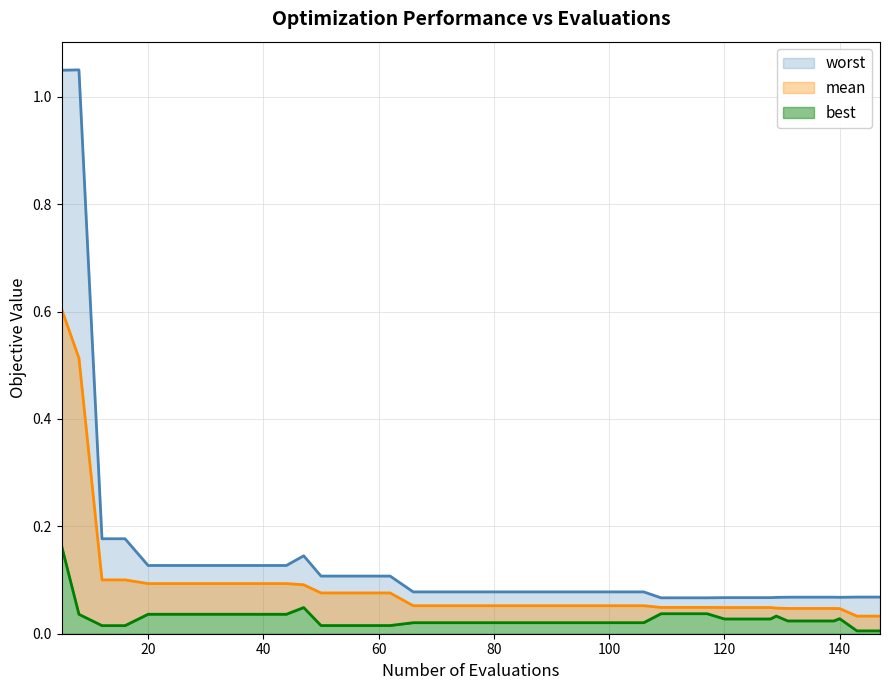

What is the difference between the maximum and minimum values in the best series?

0.2